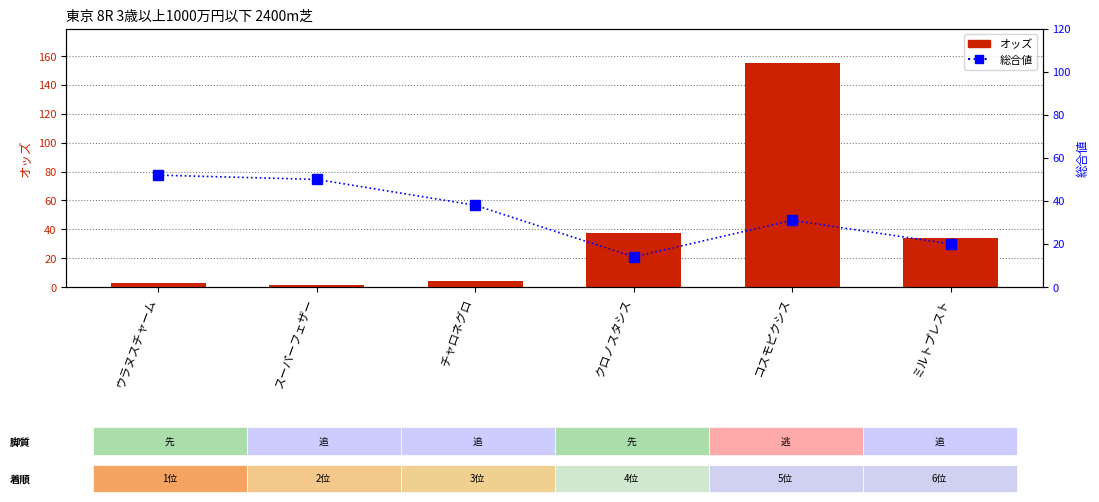

What is the smallest value displayed?

1.6